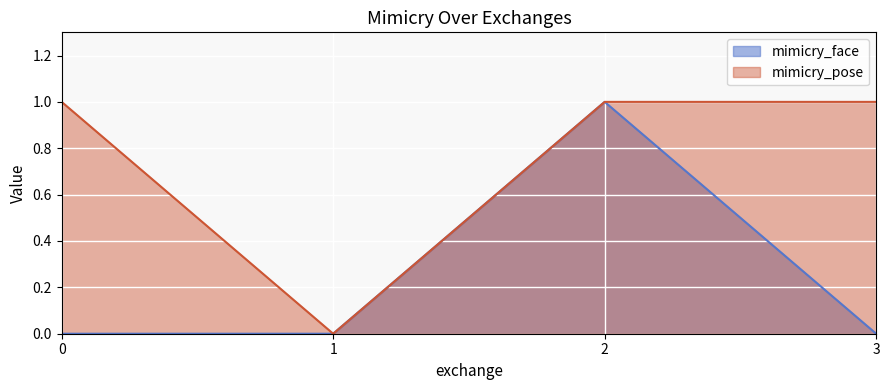

Where is the first local maximum for mimicry_face?

2